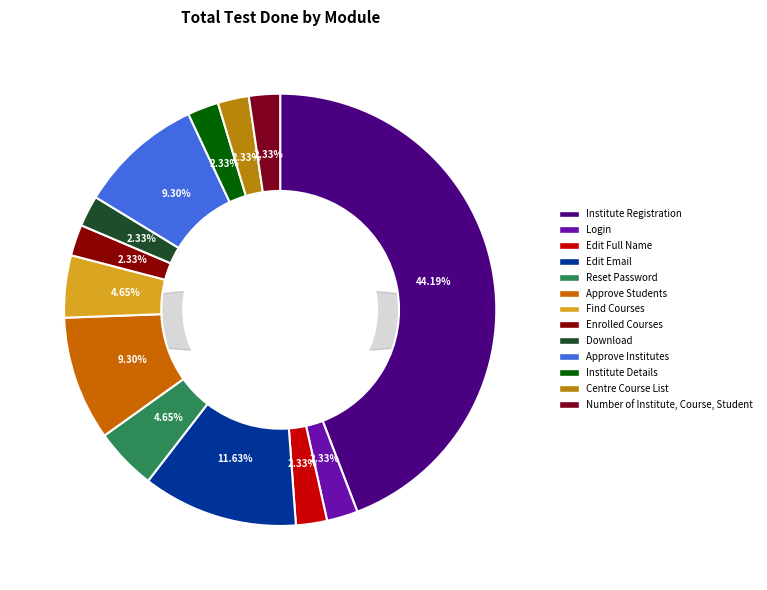

Which category has the smallest portion of the pie?

Login